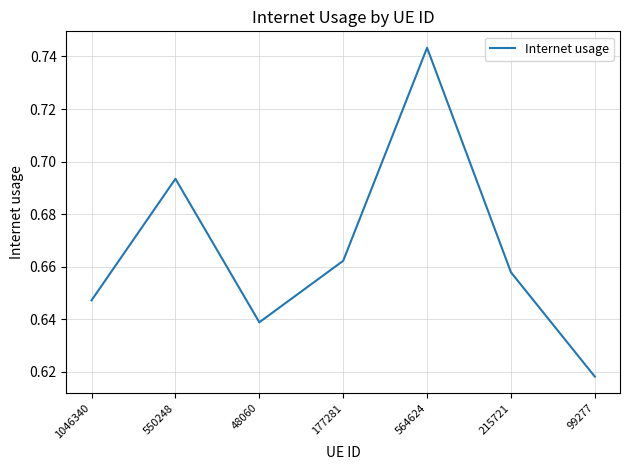

What position from the left is 99277?

7